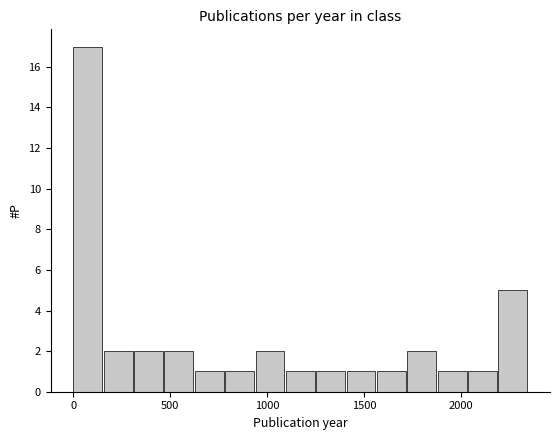

Around what value on the x-axis is the tallest bar? Give the approximate position of its centre, as read against the axis.

50